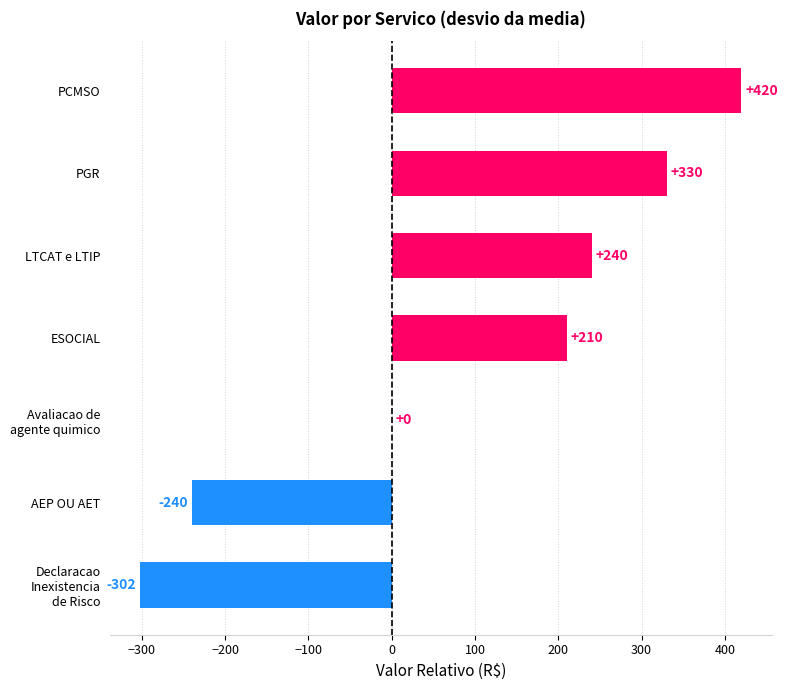

Which has a higher value, PGR or AEP OU AET?

PGR